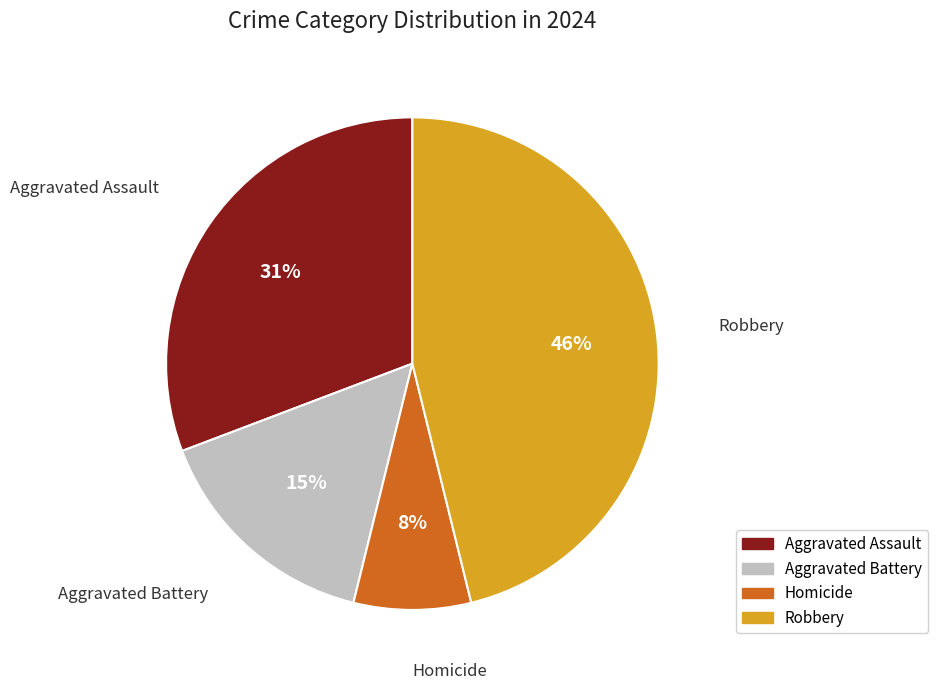

The Robbery slice represents 46% of the pie. True or false?

True